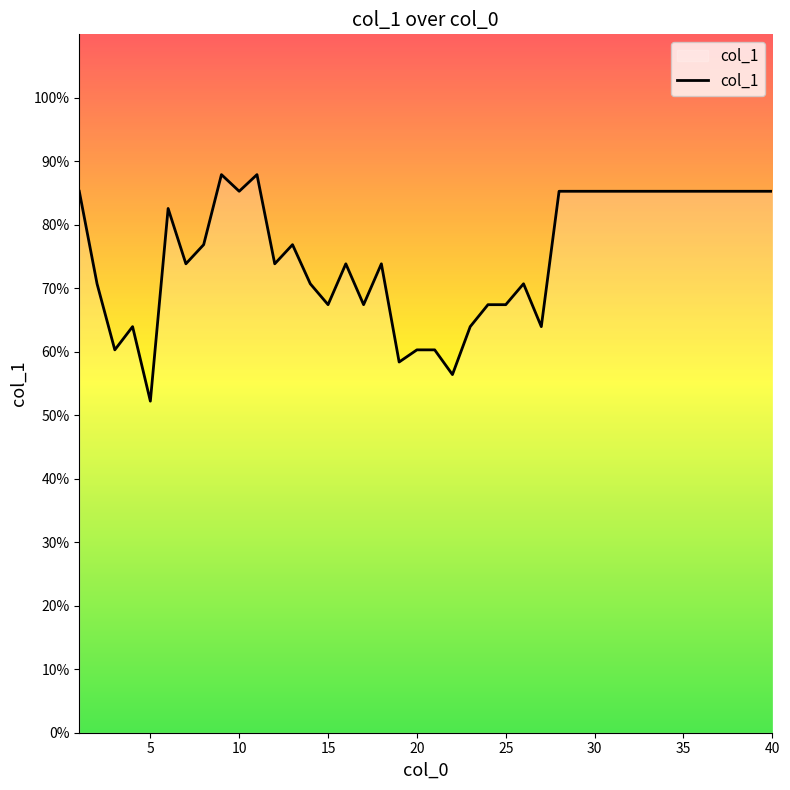

What is the difference between the maximum and minimum values?

35.7